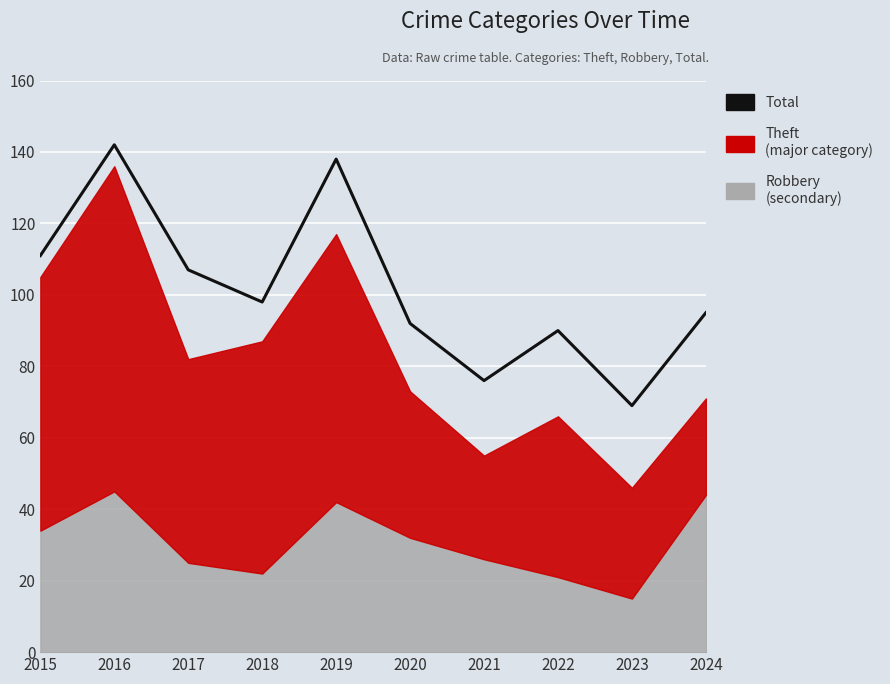

What is the ratio of the value at 2022 to the value at 2023?

1.3